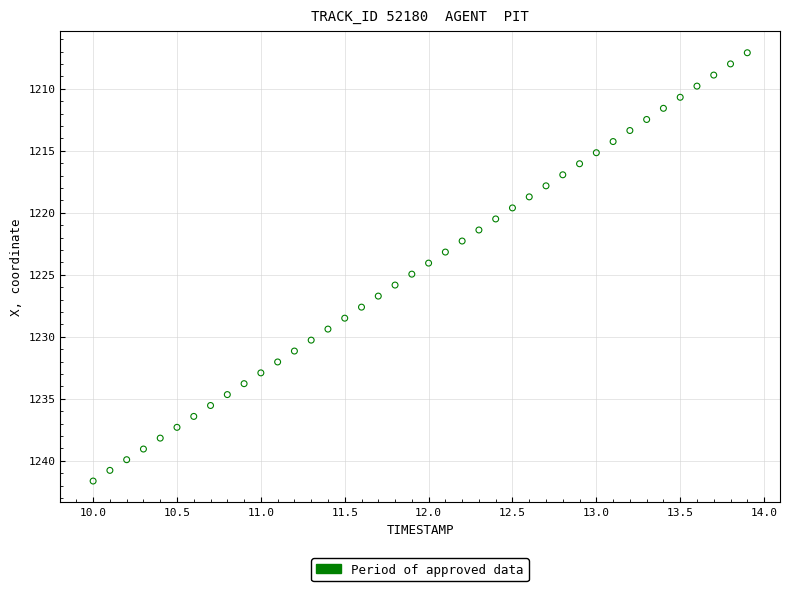

What is the range of Y values (max minus min)?

34.5